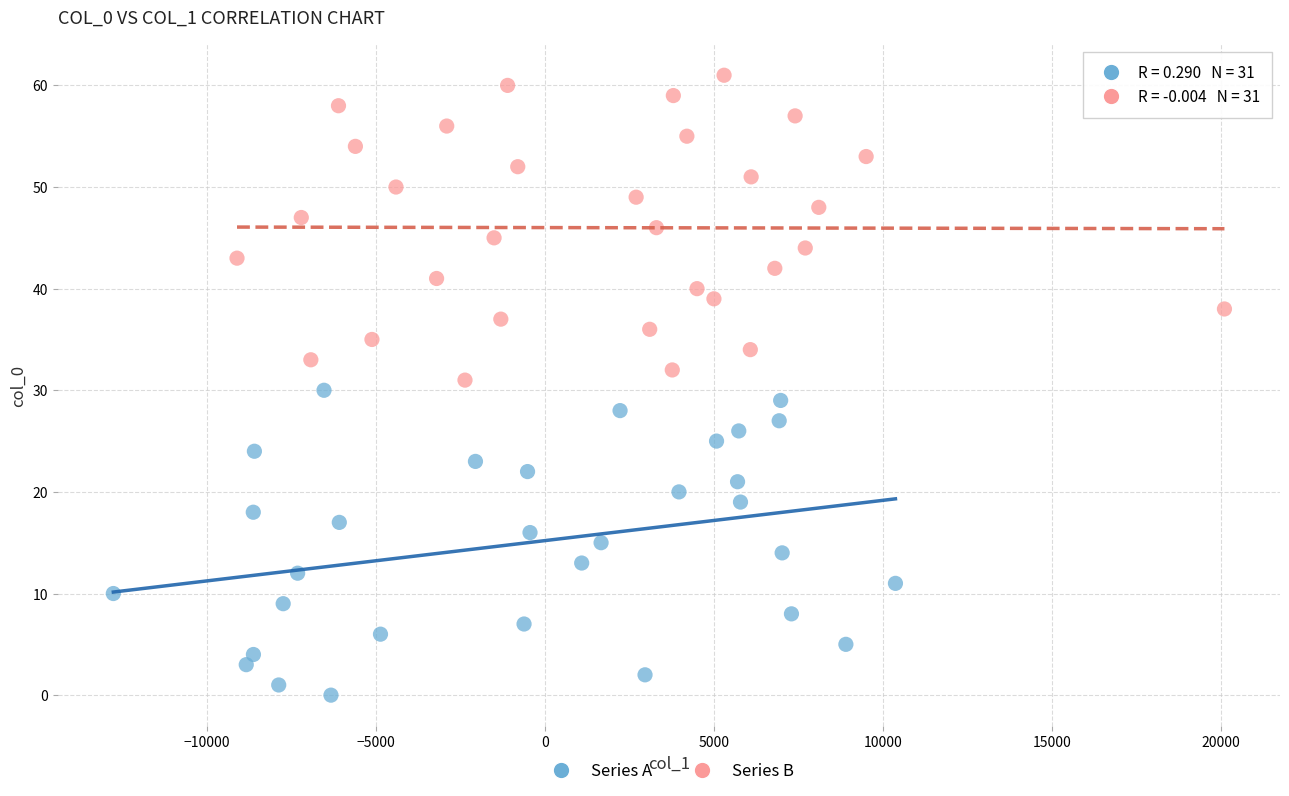

Which series contains the highest Y value?

Series B